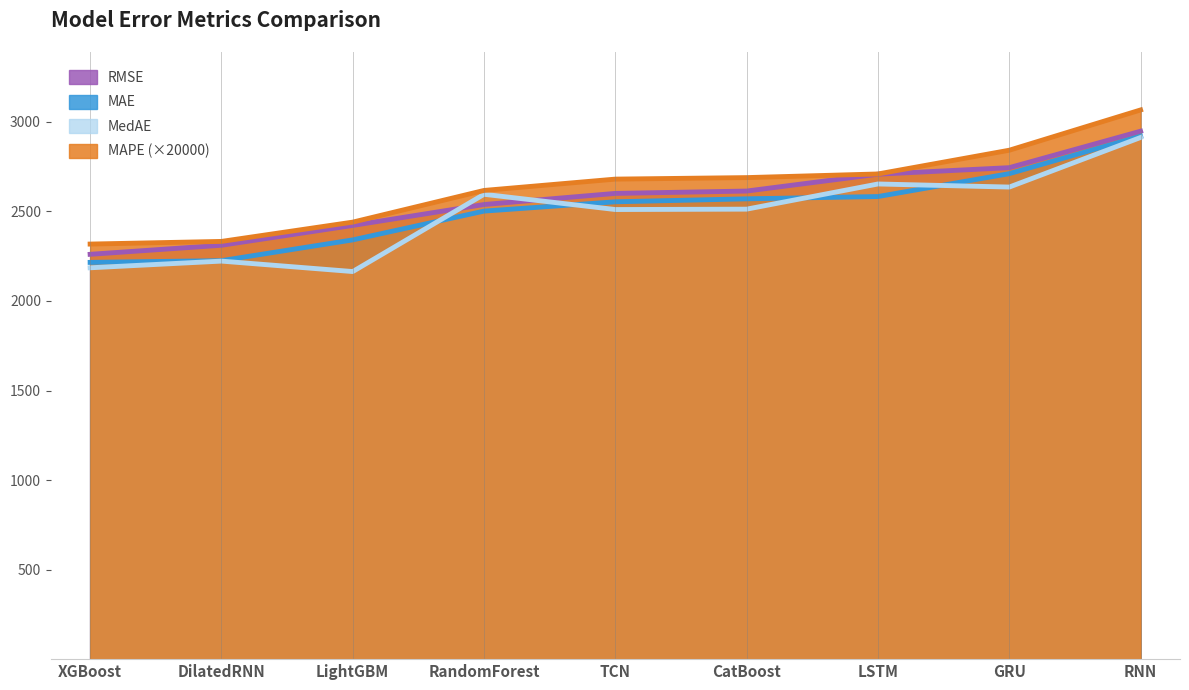

At how many categories does at least one series exceed 2973?

1